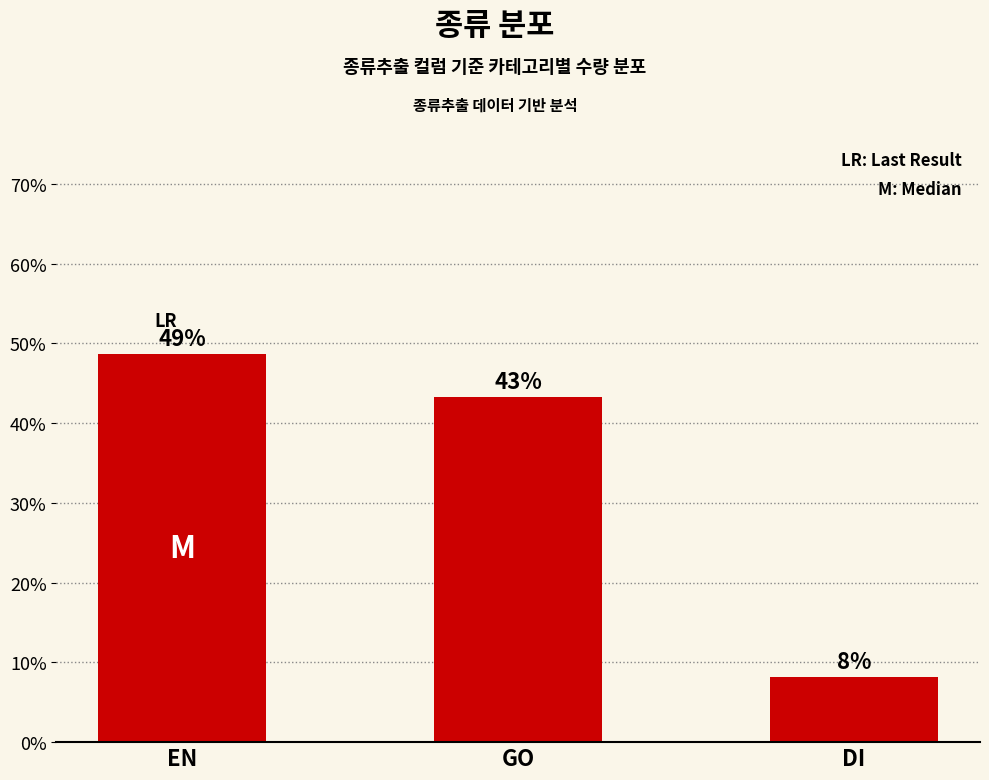

Is it true that the value at EN is 0.6?

False